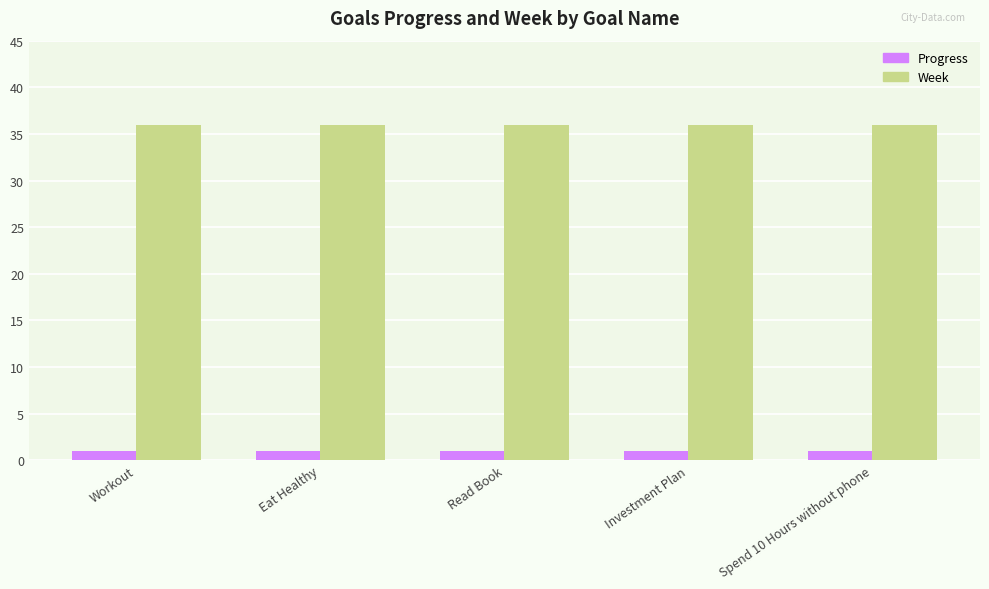

Is it true that Progress equals 1.0 at Workout?

True